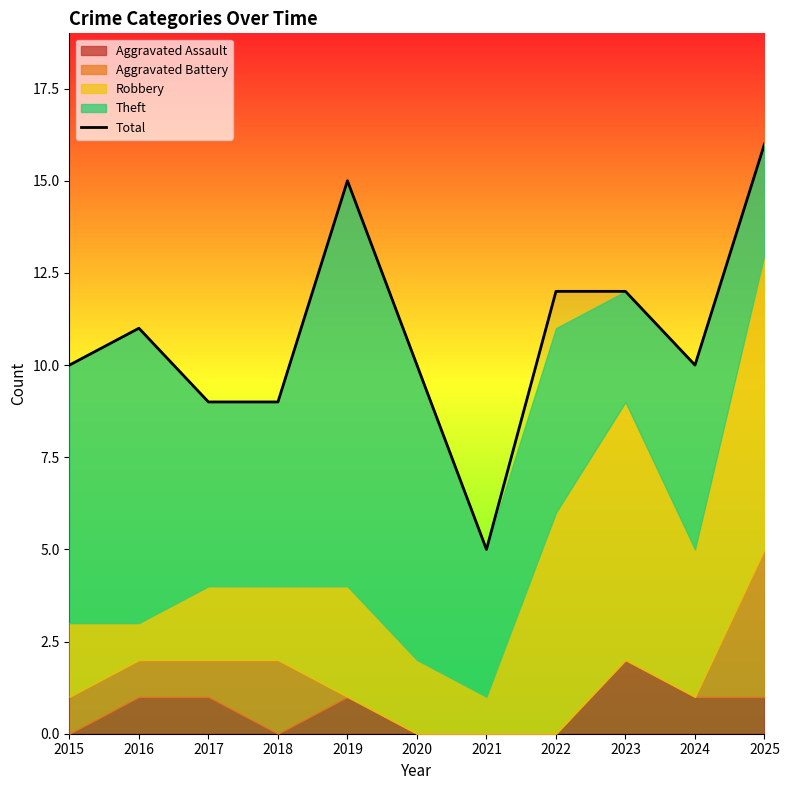

What is the difference between the values at 2017 and 2021?

4